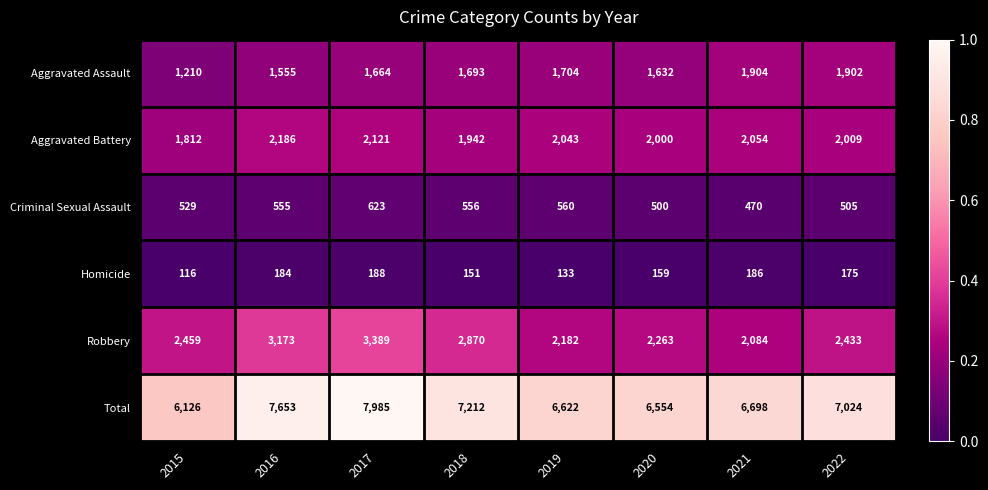

Which series has the widest spread of values?

Total